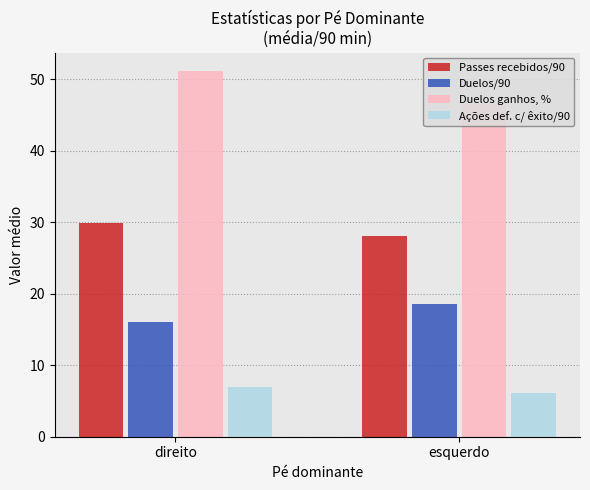

What is the difference between the maximum and minimum values in the Passes recebidos/90 series?

1.9